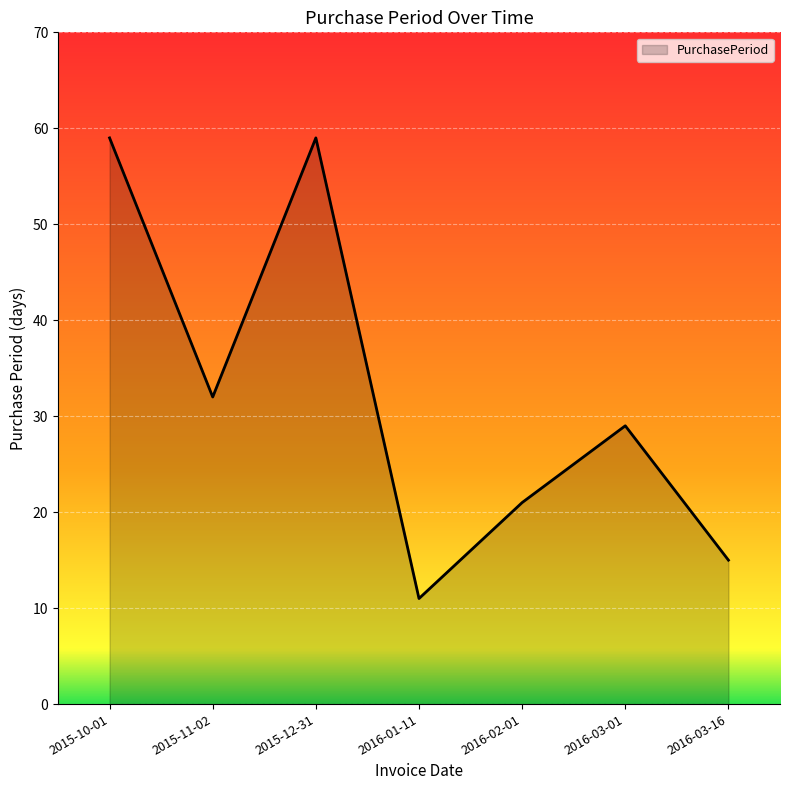

Reading left to right, what are all the values shown in this chart?

2015-10-01=59	2015-11-02=32	2015-12-31=59	2016-01-11=11	2016-02-01=21	2016-03-01=29	2016-03-16=15